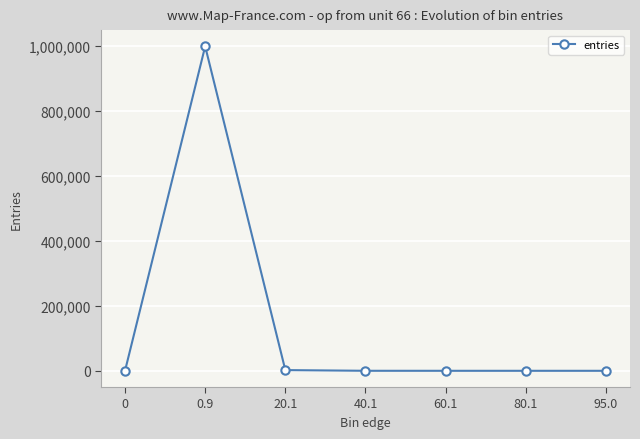

How many data points are less than 5?

3